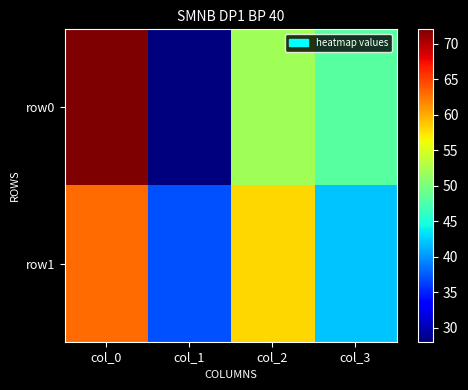

What is the difference between the highest and lowest values at col_3?

6